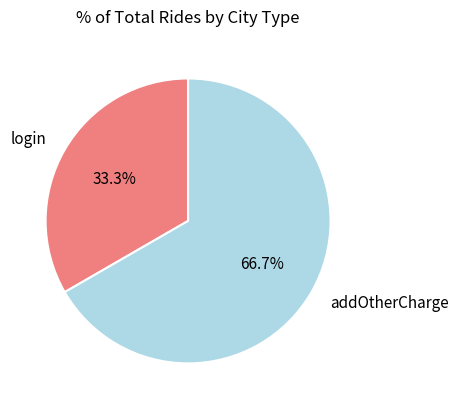

Which has a higher value, login or addOtherCharge?

addOtherCharge